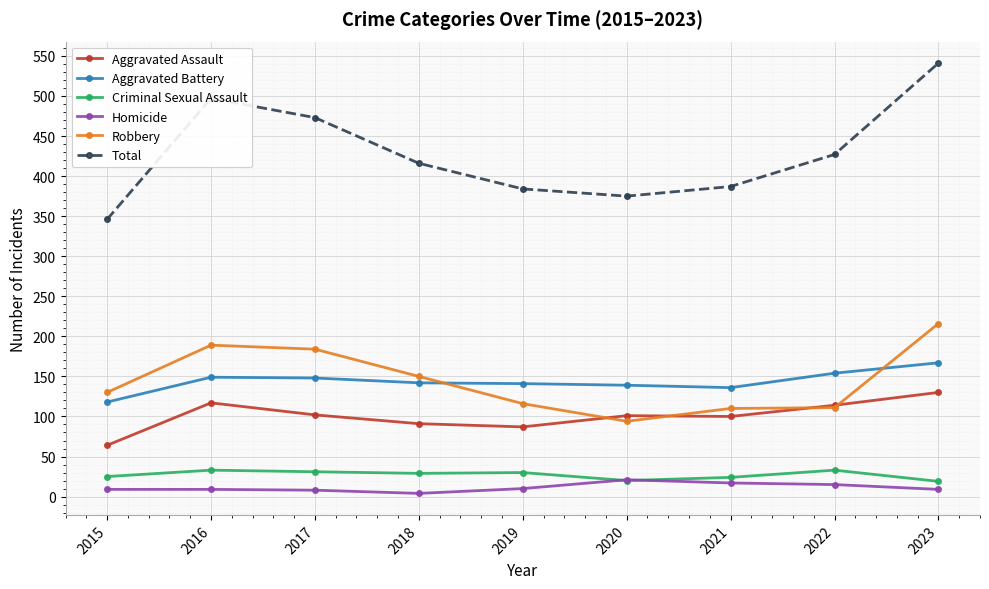

Which category has the highest value in the Aggravated Battery series?

2023